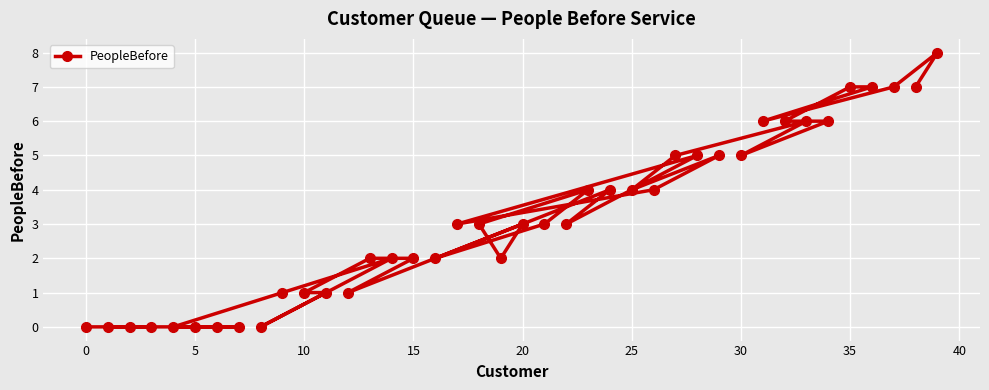

What is the difference between the second highest and minimum values?

7